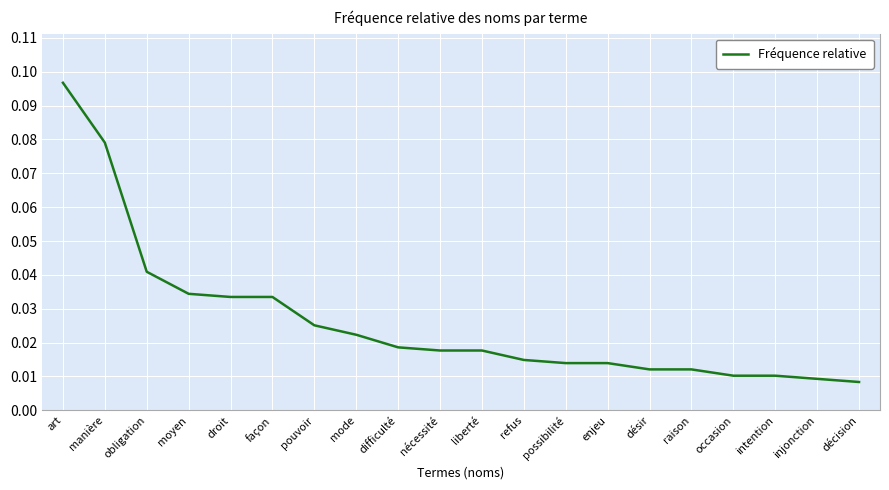

What position from the right is manière?

19